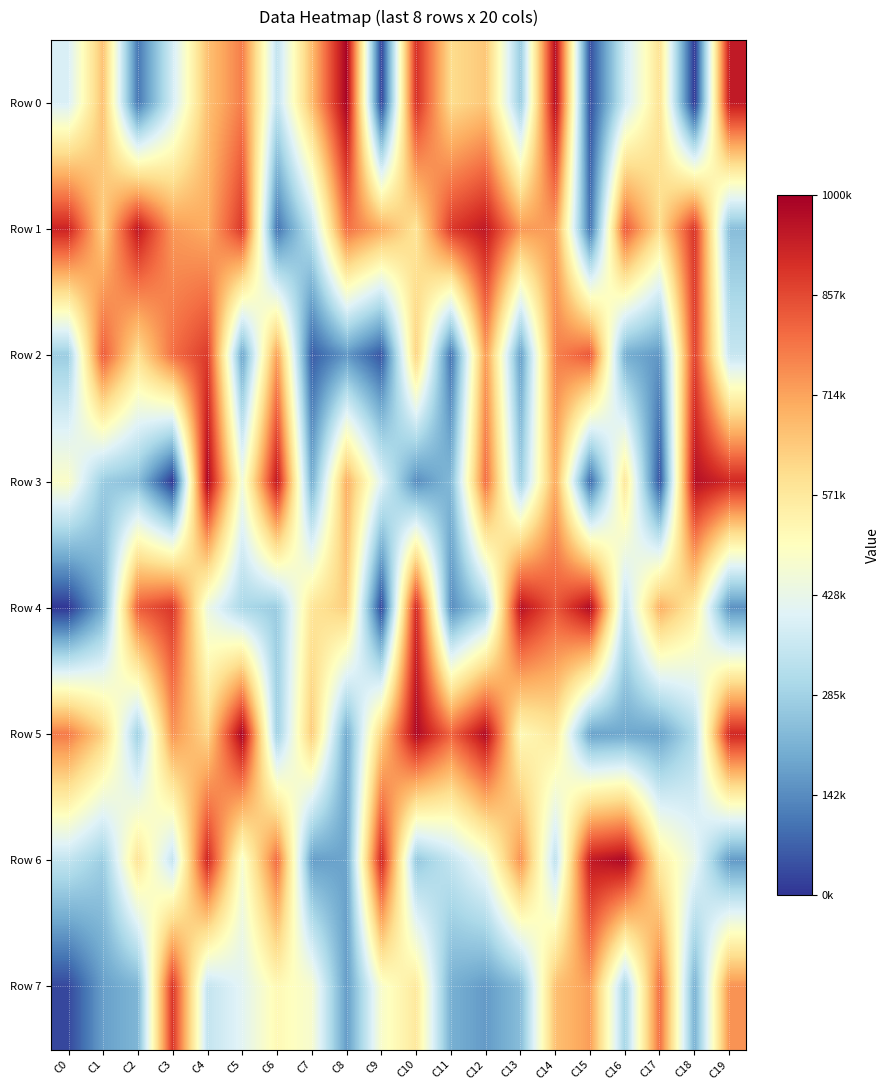

Reading left to right, what are all the values shown in this chart?

Row 0: C0=388992	C1=659854	C2=107827	C3=376620	C4=658937	C5=773420	C6=343287	C7=669266	C8=991787	C9=20768	C10=902488	C11=604511	C12=647715	C13=270594	C14=974333	C15=42561	C16=369783	C17=588037	C18=2242	C19=942994
Row 1: C0=925118	C1=635043	C2=948064	C3=731382	C4=699574	C5=886280	C6=101032	C7=338134	C8=793964	C9=698738	C10=582824	C11=883686	C12=947195	C13=729630	C14=724364	C15=101306	C16=830002	C17=599905	C18=894003	C19=240318
Row 2: C0=274874	C1=827744	C2=596316	C3=796473	C4=880989	C5=188051	C6=720891	C7=63002	C8=163835	C9=51519	C10=626606	C11=99804	C12=729291	C13=175181	C14=765446	C15=834658	C16=206352	C17=162286	C18=871842	C19=353819
Row 3: C0=485303	C1=270316	C2=241823	C3=4844	C4=986619	C5=453687	C6=948997	C7=205967	C8=693365	C9=402535	C10=145192	C11=229955	C12=800032	C13=278933	C14=703953	C15=84053	C16=578041	C17=46249	C18=965656	C19=913976
Row 4: C0=3086	C1=203304	C2=825528	C3=888973	C4=440060	C5=300704	C6=272025	C7=580367	C8=634421	C9=27035	C10=914980	C11=144989	C12=284759	C13=961752	C14=833998	C15=975972	C16=337323	C17=692855	C18=564217	C19=152381
Row 5: C0=777761	C1=627176	C2=281701	C3=739896	C4=616546	C5=991490	C6=280022	C7=641101	C8=201257	C9=628396	C10=980340	C11=812831	C12=974312	C13=516660	C14=570312	C15=183468	C16=192699	C17=183708	C18=315645	C19=914932
Row 6: C0=345281	C1=276218	C2=584981	C3=348128	C4=919330	C5=470285	C6=802395	C7=175920	C8=184375	C9=922559	C10=262195	C11=346483	C12=448365	C13=744618	C14=335648	C15=942753	C16=982195	C17=557570	C18=427975	C19=167284
Row 7: C0=30179	C1=177092	C2=222110	C3=889854	C4=346925	C5=409939	C6=518648	C7=472920	C8=172451	C9=478375	C10=569317	C11=208942	C12=168844	C13=236929	C14=662038	C15=723988	C16=292021	C17=796098	C18=211184	C19=741469